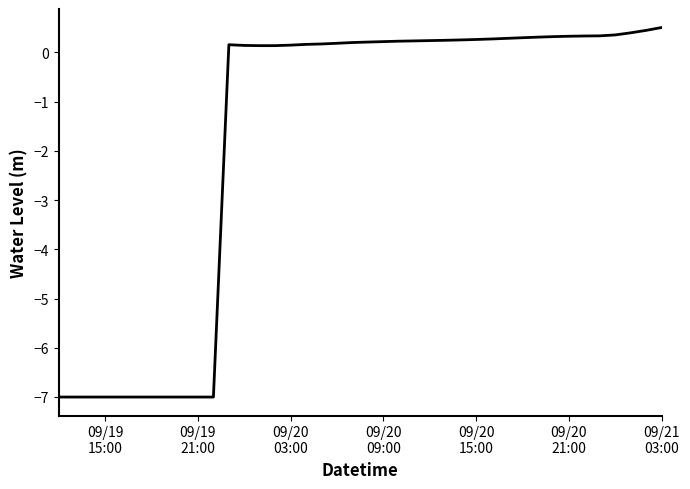

What is the difference between the maximum and minimum values?

7.5